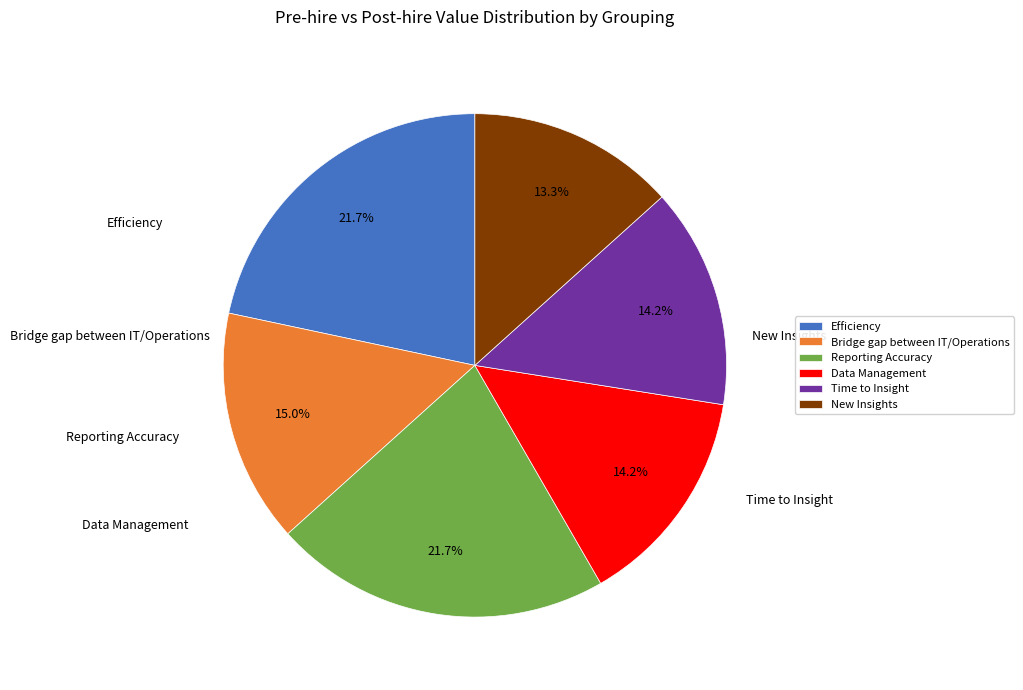

Is there a majority slice in this chart?

No